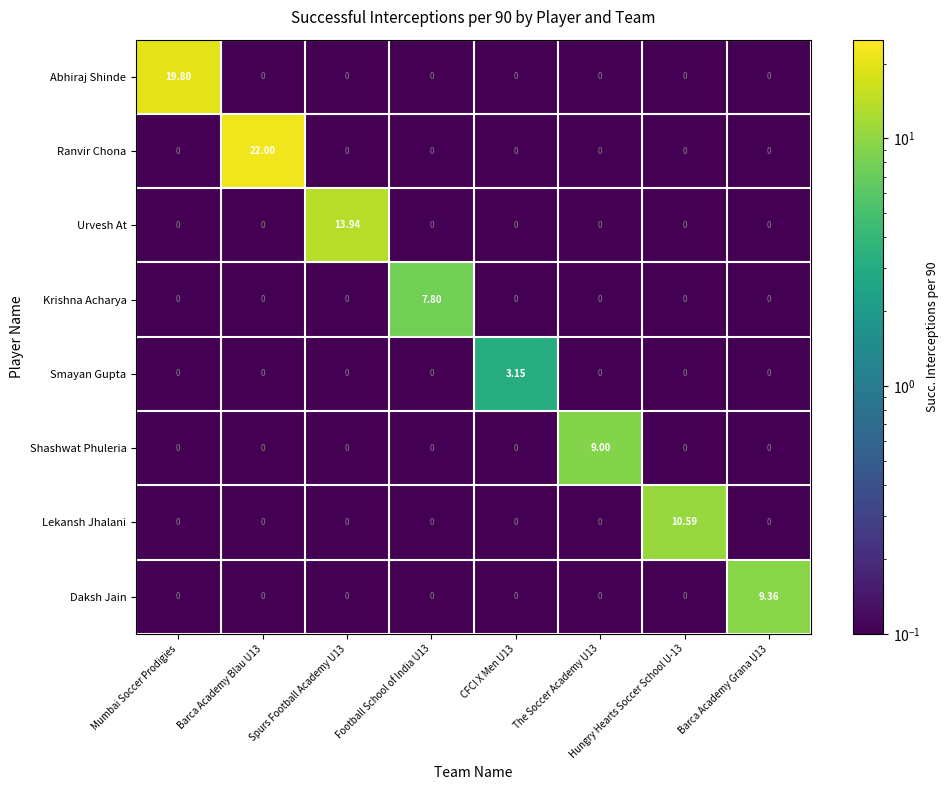

Which series has the largest range (max minus min)?

Ranvir Chona